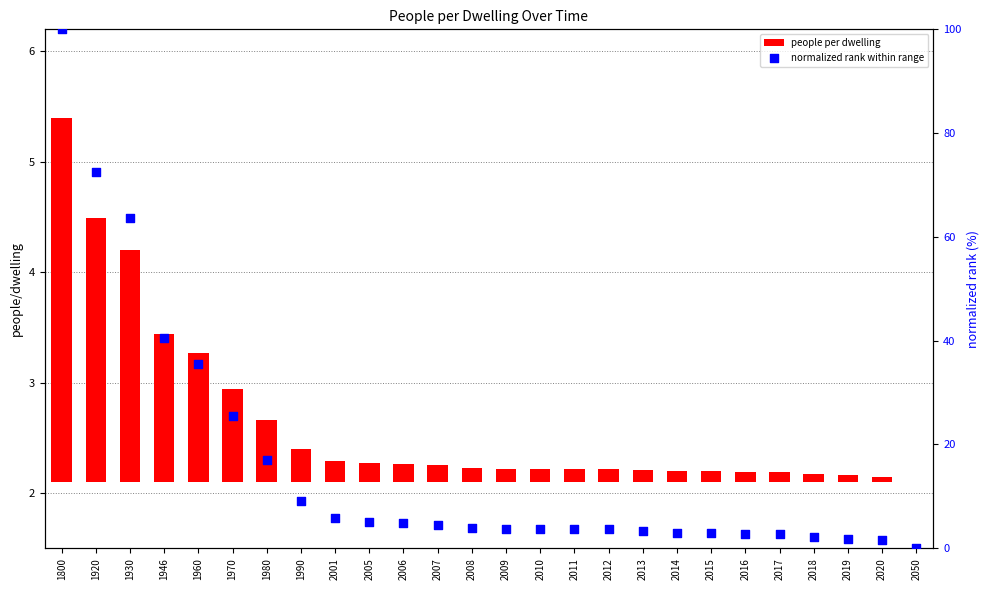

Which series has the largest Y range (max minus min)?

normalized rank within range